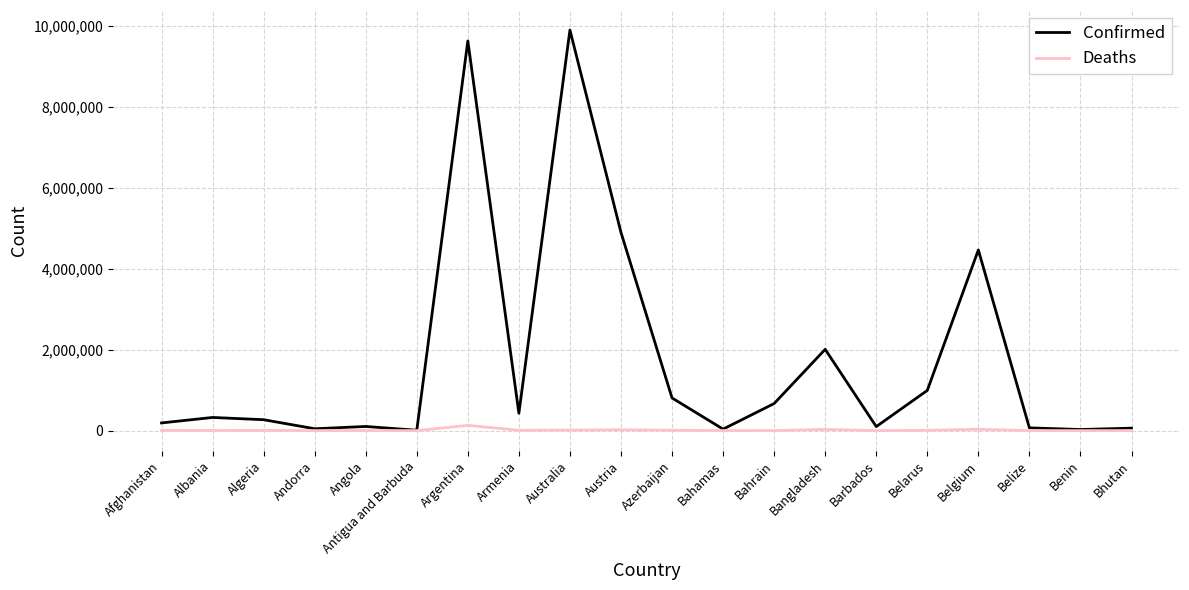

At Bahrain, list the series in order from smallest to largest.

Deaths, Confirmed